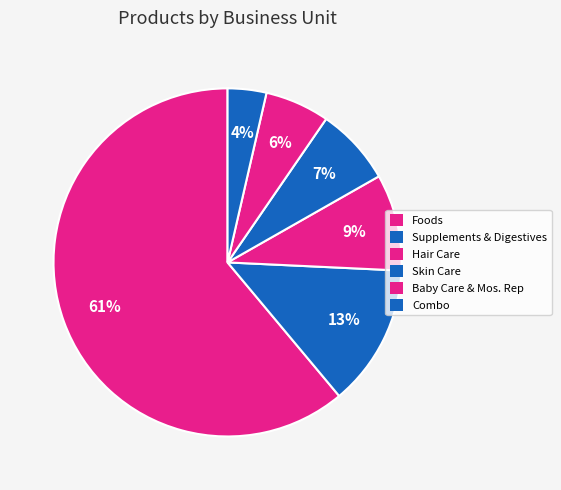

How many segments does this pie chart have?

6